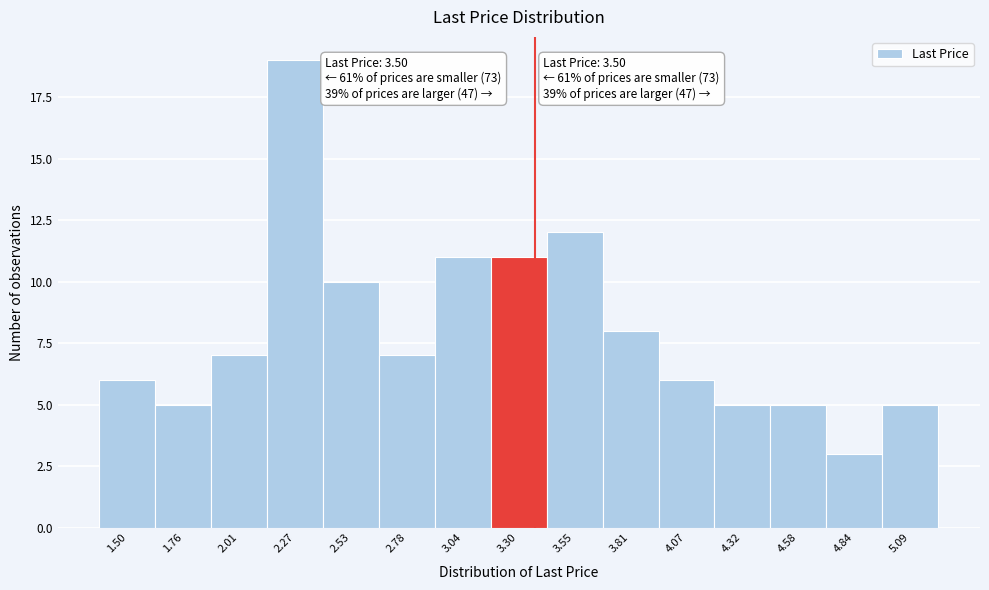

Reading left to right, transcribe all the data shown in this chart.

1.50=6	1.76=5	2.01=7	2.27=19	2.53=10	2.78=7	3.04=11	3.30=11	3.55=12	3.81=8	4.07=6	4.32=5	4.58=5	4.84=3	5.09=5